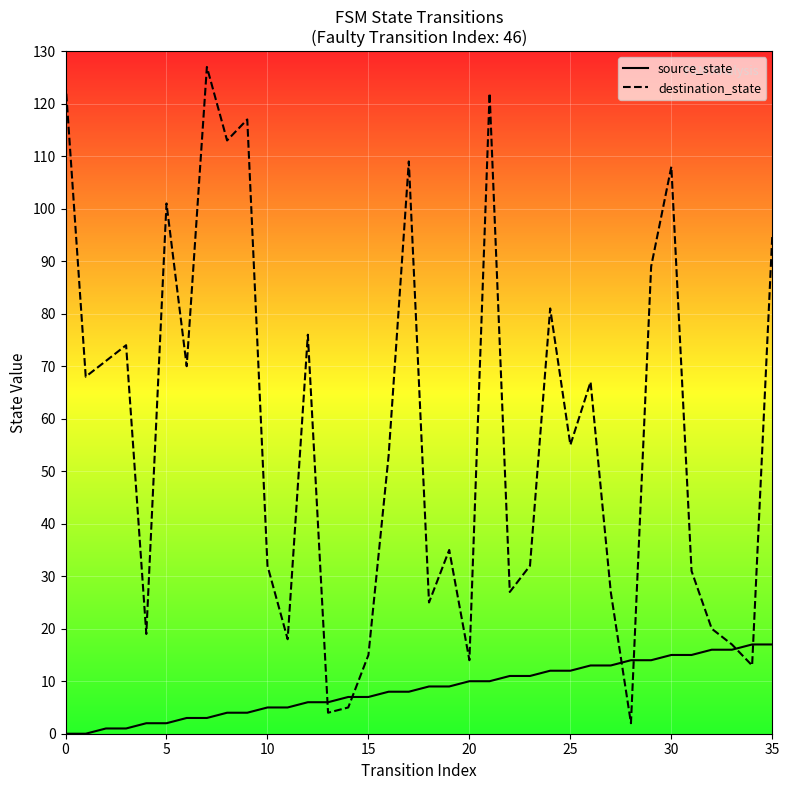

Which category has the highest value in the source_state series?

34